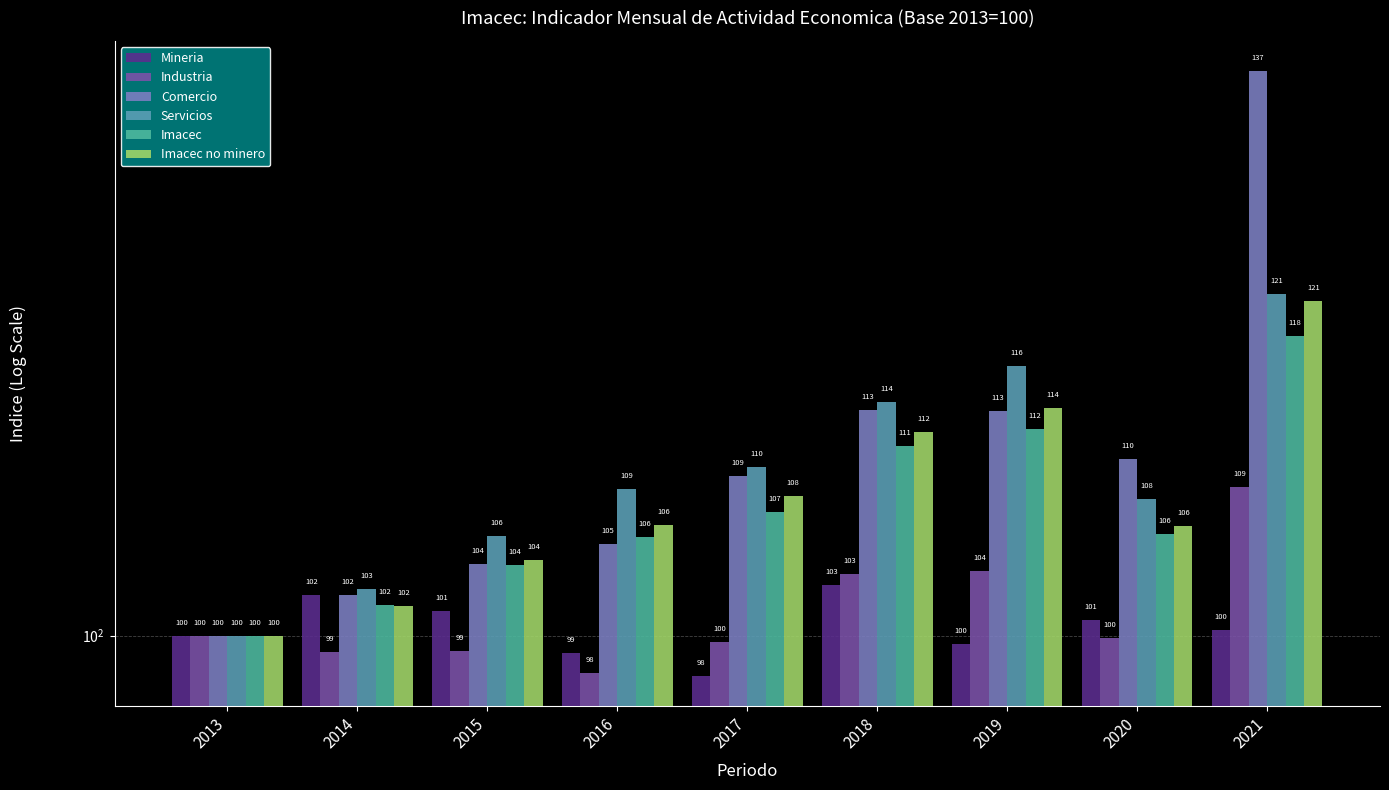

What is the average value of the Imacec no minero series?

108.1